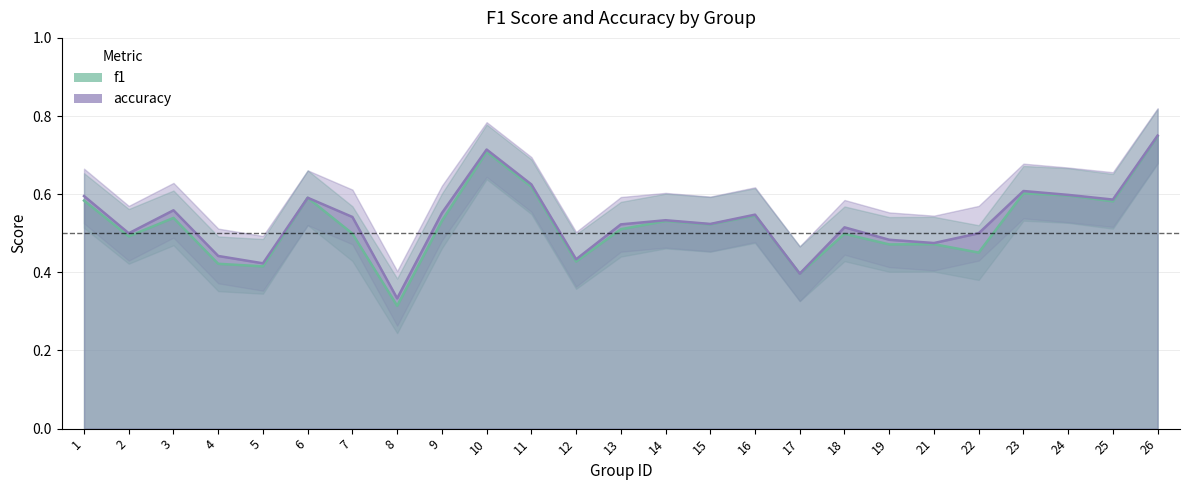

Rank the series by their average value, from highest to lowest.

accuracy, f1